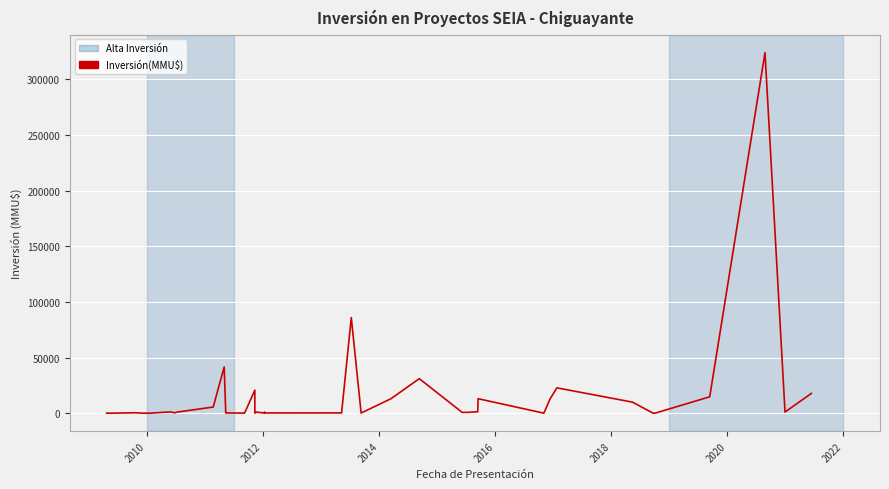

How many values are above zero?

35